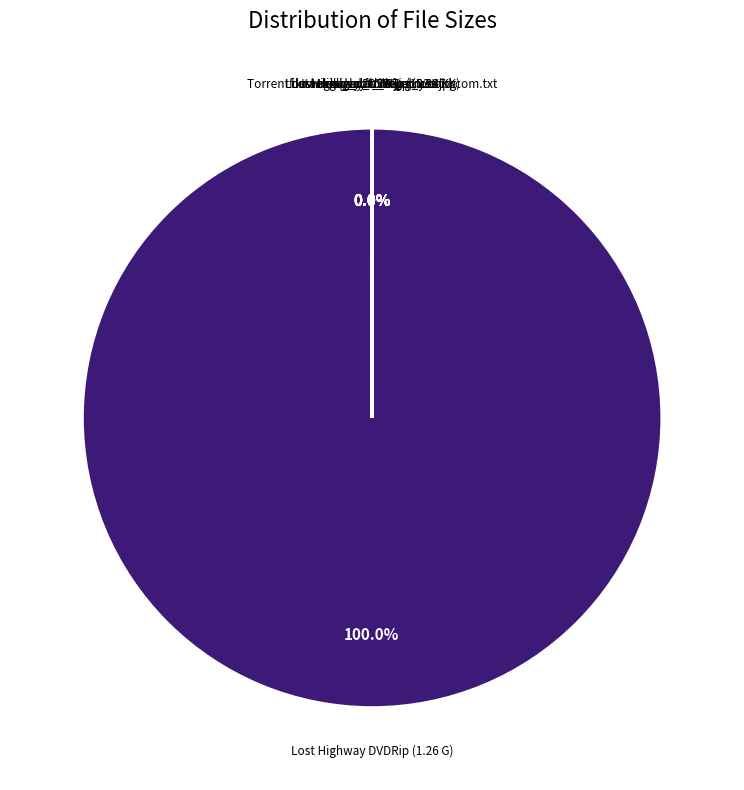

Which slice is the smallest?

tracked_by_h33t_com.txt